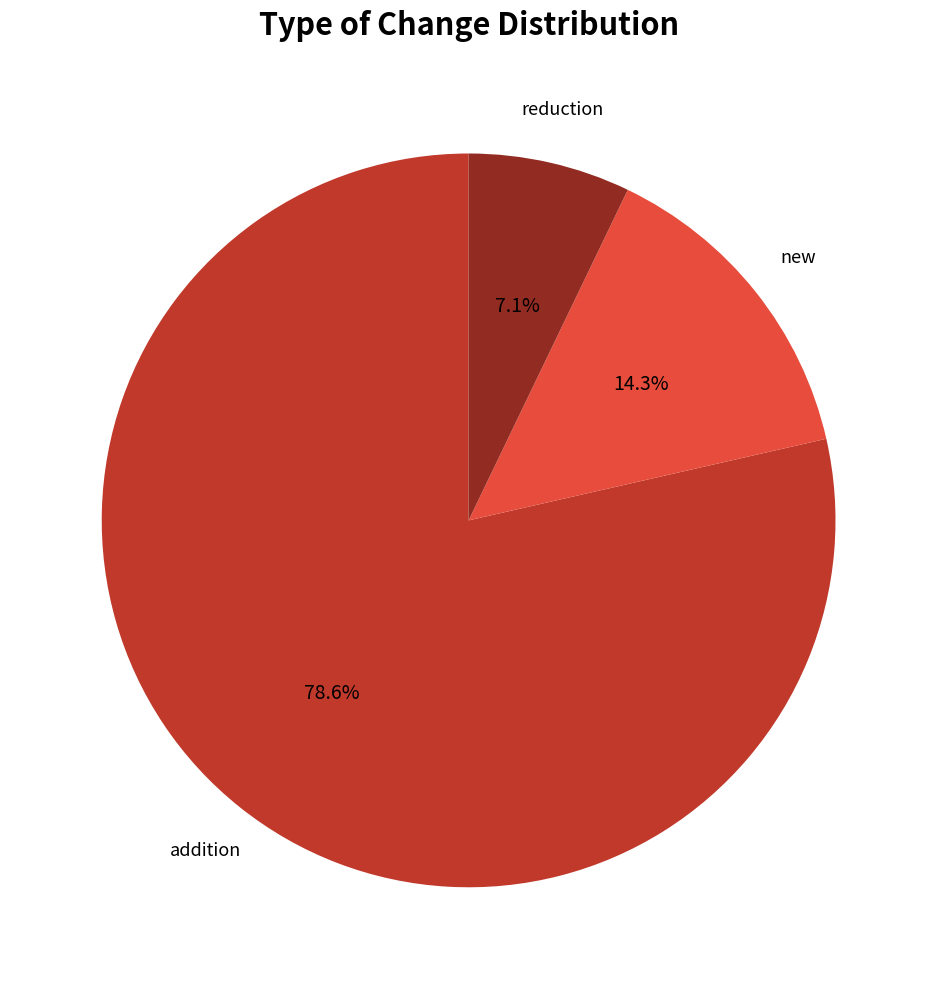

The addition slice represents 70% of the pie. True or false?

False